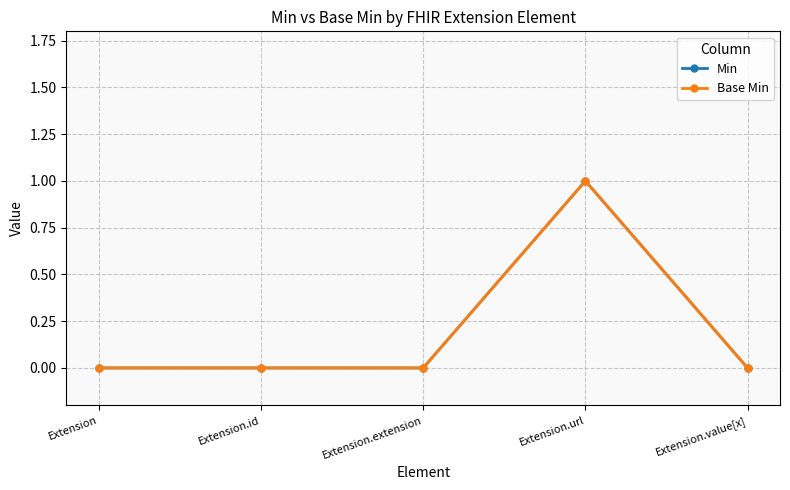

How many lines are shown in the chart?

2